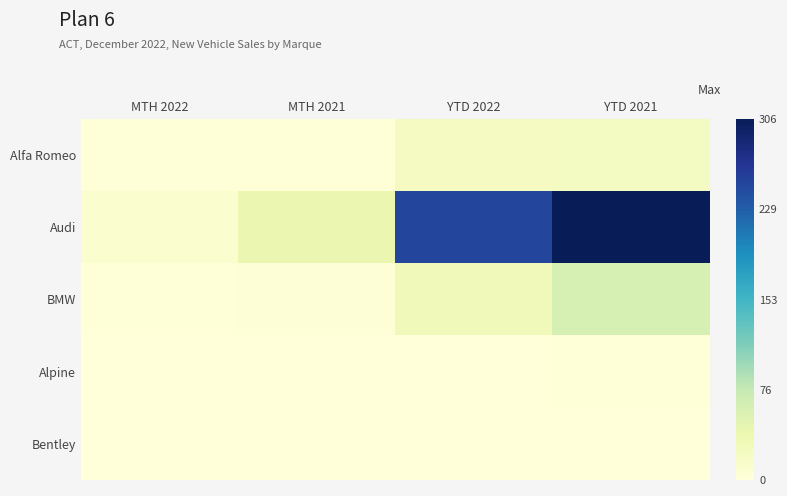

Which label corresponds to the smallest value in the chart?

MTH 2022